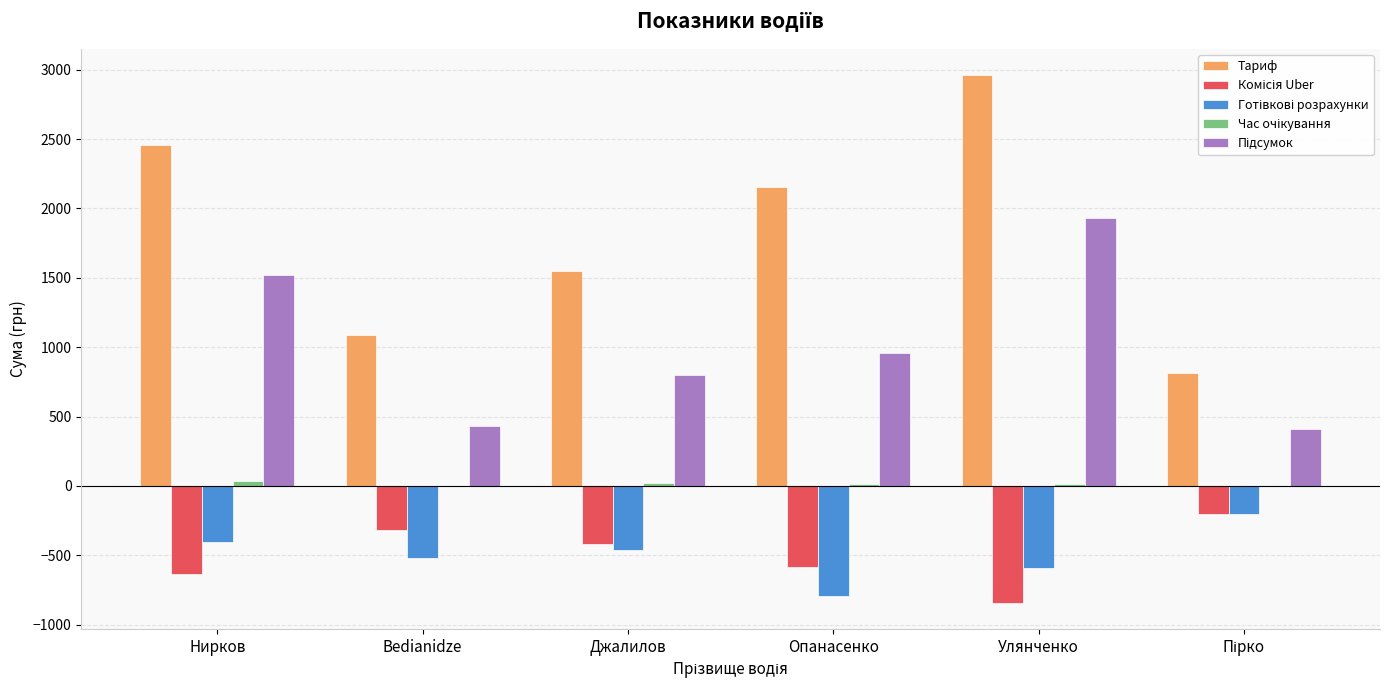

Which series changed the most between Bedianidze and Джалилов?

Тариф